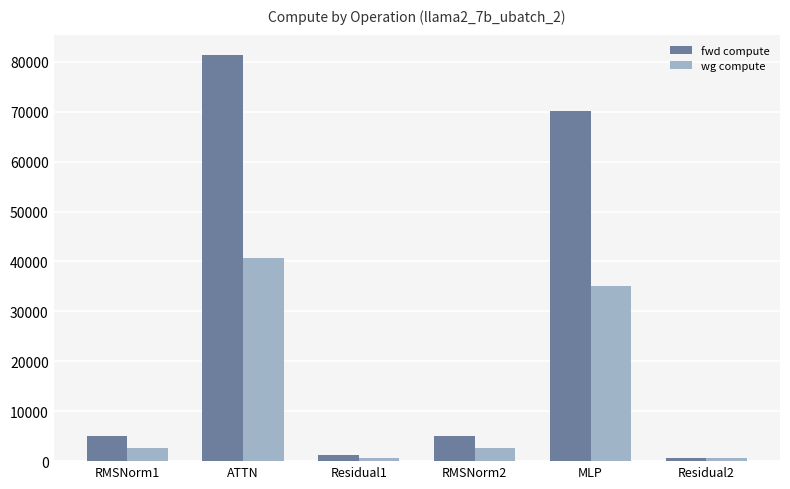

What are all the series names shown in the legend?

fwd compute, wg compute